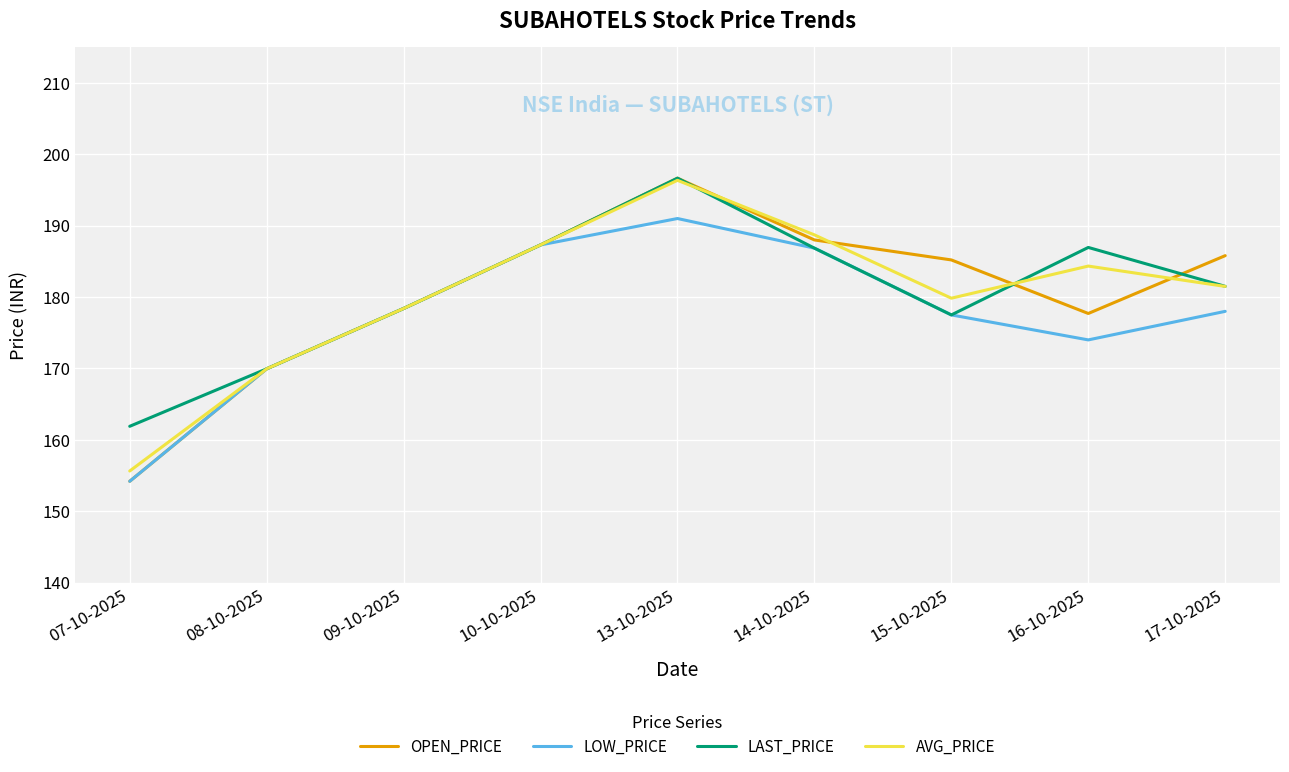

True or false: AVG_PRICE has a value of 264.8 at 09-10-2025.

False